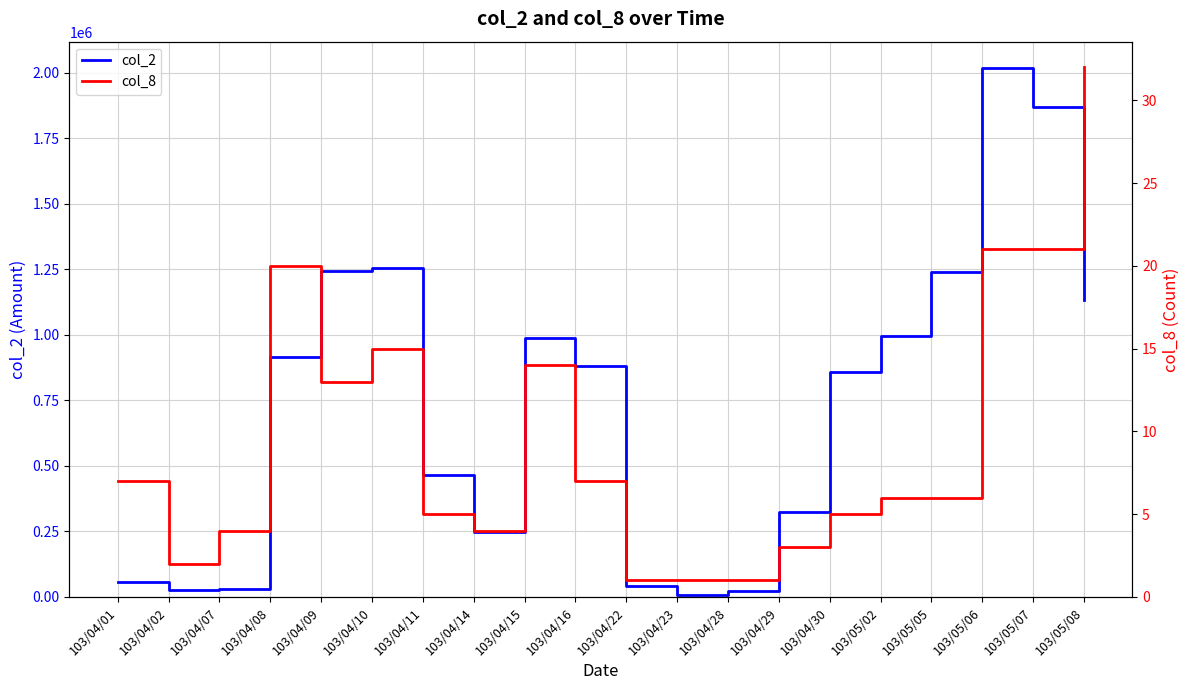

What are all the series names shown in the legend?

col_2, col_8